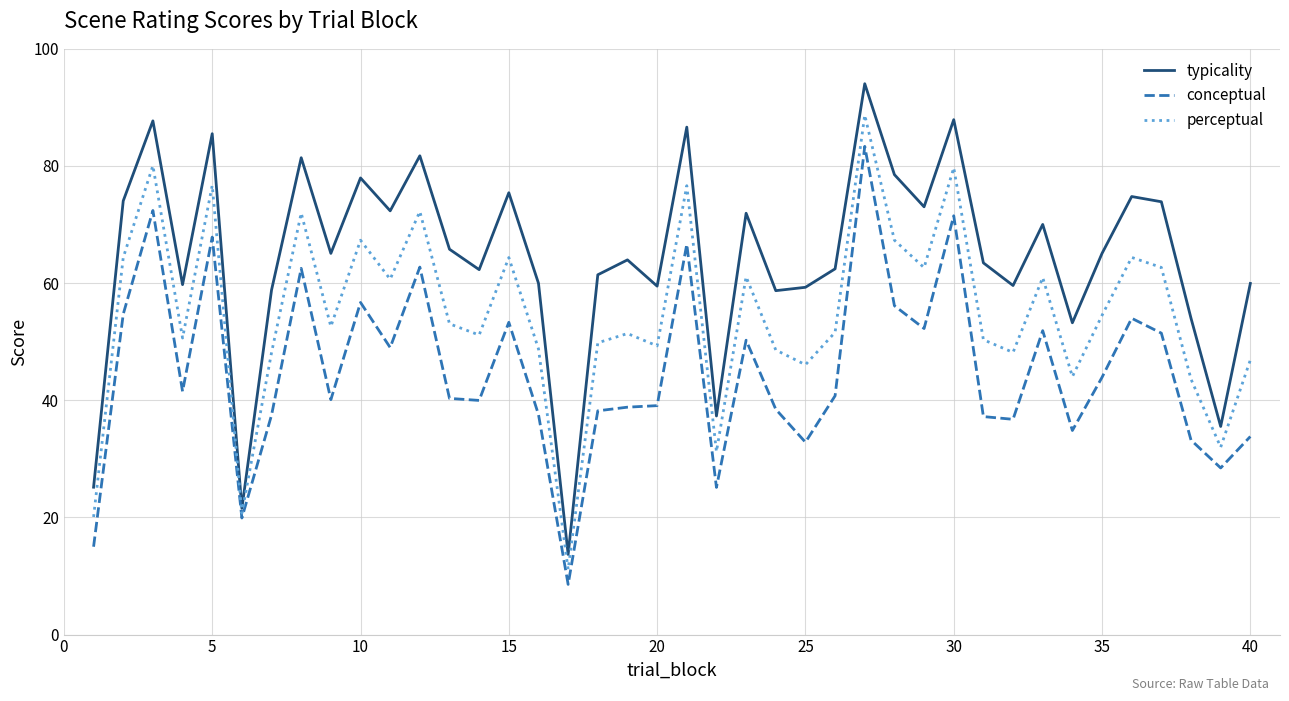

Which series has the widest spread of values?

typicality